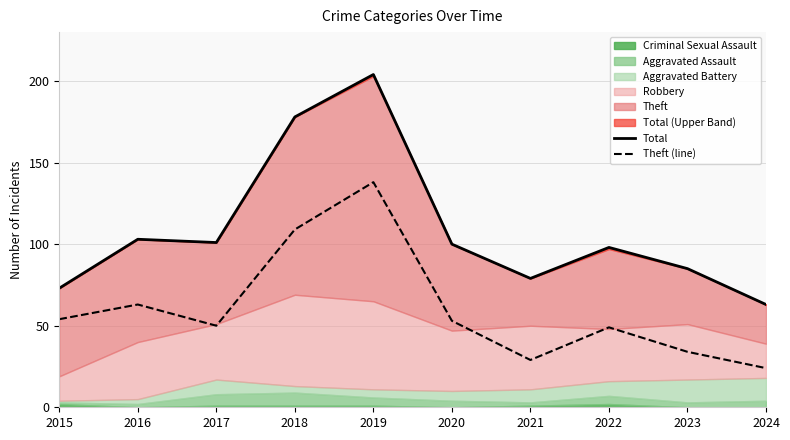

Reading left to right, extract all data points from this chart.

Total: 73	103	101	178	204	100	79	98	85	63
Theft (line): 54	63	50	109	138	53	29	49	34	24